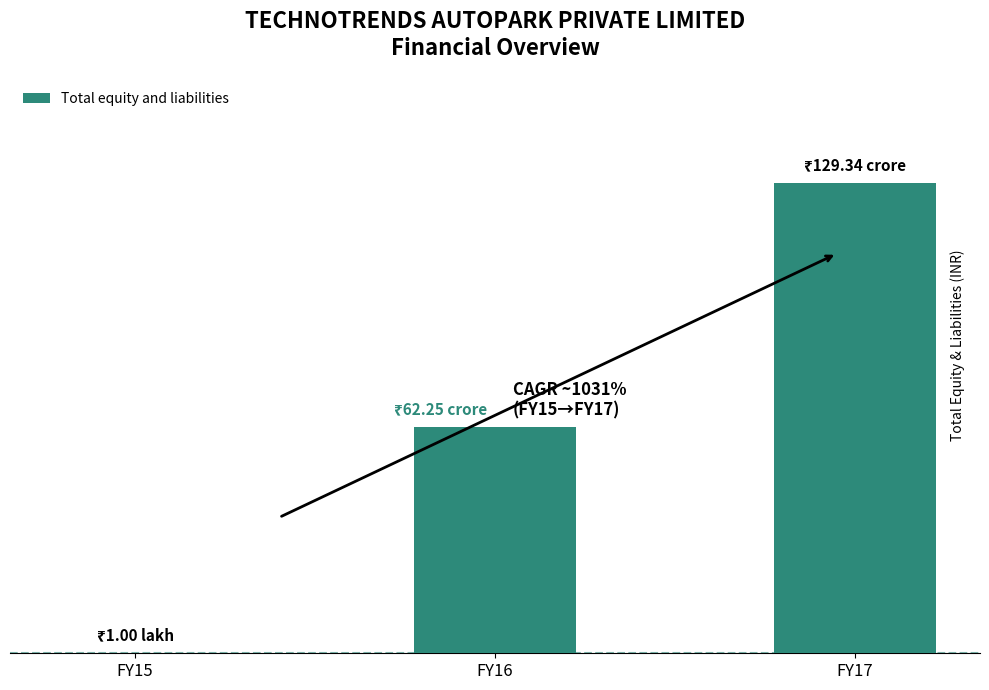

Which has a higher value, FY17 or FY15?

FY17